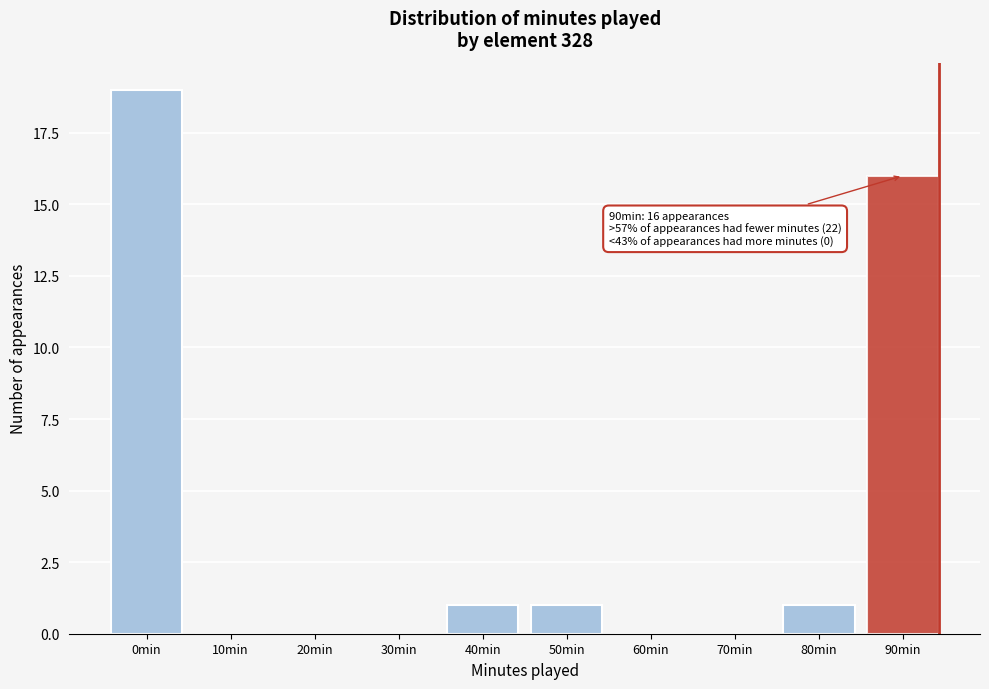

Reading left to right, what are all the values shown in this chart?

0min=19	10min=0	20min=0	30min=0	40min=1	50min=1	60min=0	70min=0	80min=1	90min=16